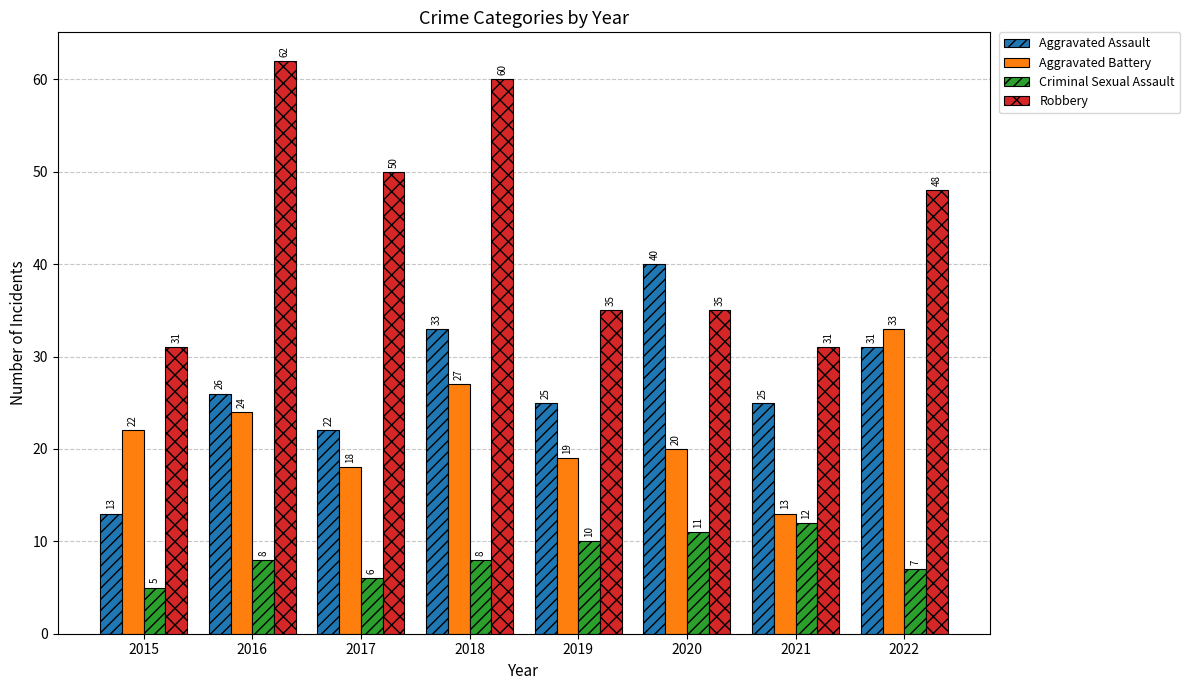

Reading left to right, list all the values displayed in this chart.

Aggravated Assault: 13	26	22	33	25	40	25	31
Aggravated Battery: 22	24	18	27	19	20	13	33
Criminal Sexual Assault: 5	8	6	8	10	11	12	7
Robbery: 31	62	50	60	35	35	31	48